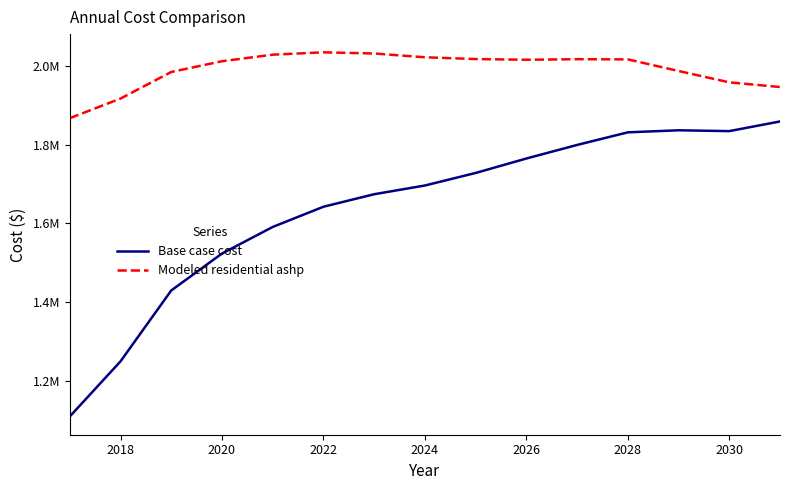

What are all the series names shown in the legend?

Base case cost, Modeled residential ashp